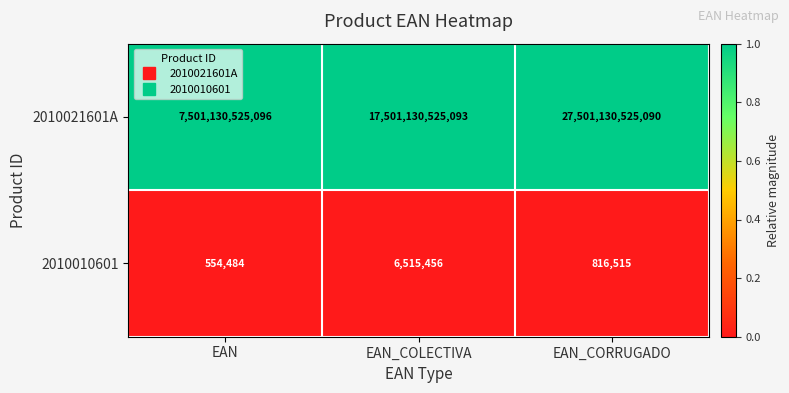

At which label is 2010021601A closest to 17501130525093?

EAN_COLECTIVA